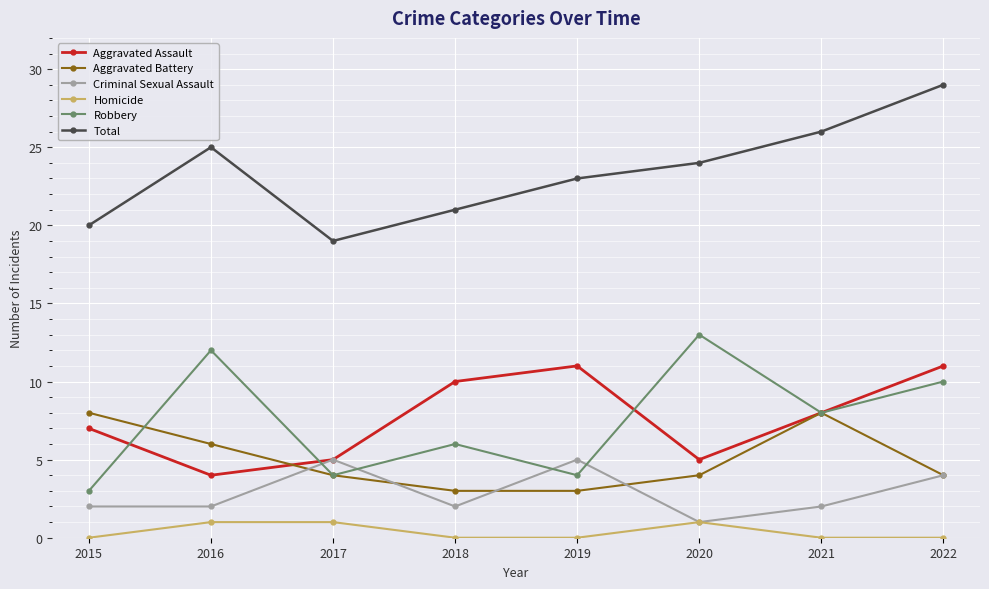

At how many categories does at least one series exceed 17?

8